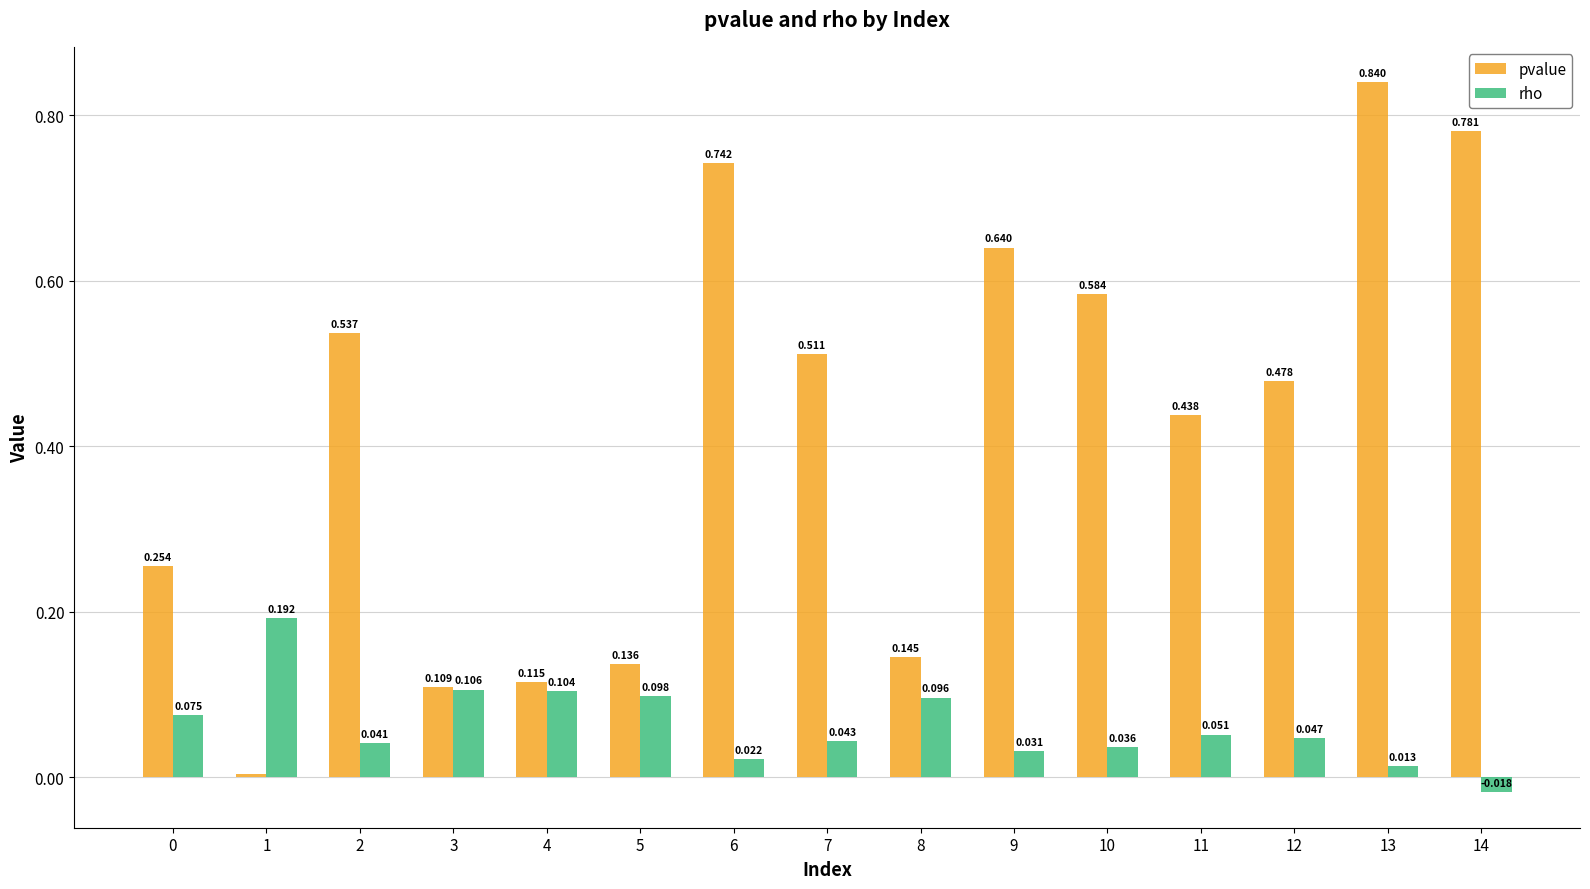

At which label does rho reach its minimum?

14